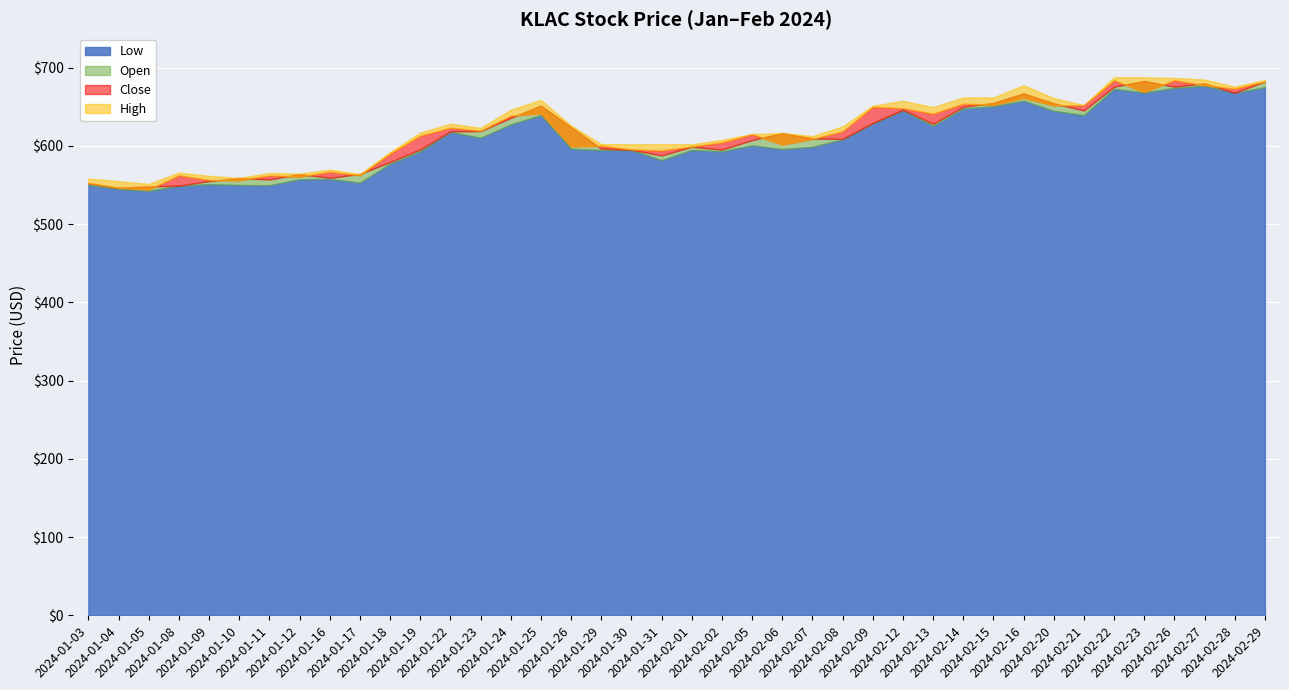

Reading left to right, list all the values displayed in this chart.

Open: 552.0	546.4	548.1	549.1	555.0	559.0	557.0	564.0	559.1	564.0	579.3	595.4	618.5	618.8	635.8	651.5	624.0	596.5	595.0	587.7	598.8	595.2	607.3	616.4	609.4	608.9	629.1	646.1	628.2	650.0	655.0	667.0	654.5	645.2	675.7	683.0	675.6	680.0	667.7	682.4
High: 558.2	554.9	551.4	565.9	561.7	559.0	565.4	564.4	569.6	564.0	592.0	617.0	628.3	623.0	646.1	658.8	625.9	602.2	602.0	602.0	602.0	607.6	615.1	616.4	612.5	624.8	651.3	657.6	649.5	661.9	661.8	677.5	661.0	652.1	687.7	687.6	686.8	684.7	675.6	684.1
Low: 550.0	544.8	542.4	548.9	551.1	549.9	549.6	557.2	557.8	552.9	577.0	593.0	617.6	610.4	627.3	639.1	596.2	594.6	594.5	581.7	594.6	593.0	600.5	595.9	598.7	608.2	628.5	645.2	625.5	647.8	650.5	657.6	644.7	639.2	672.9	668.0	674.0	676.7	667.7	674.8
Close: 552.6	546.4	544.3	562.4	556.3	556.1	562.1	560.6	566.8	562.5	590.0	613.0	623.1	619.3	638.5	641.7	599.4	600.1	595.4	594.0	599.1	604.3	614.9	601.6	608.9	618.5	649.8	648.0	641.1	653.8	652.4	661.4	651.8	651.9	683.8	668.8	683.8	677.6	673.0	682.3